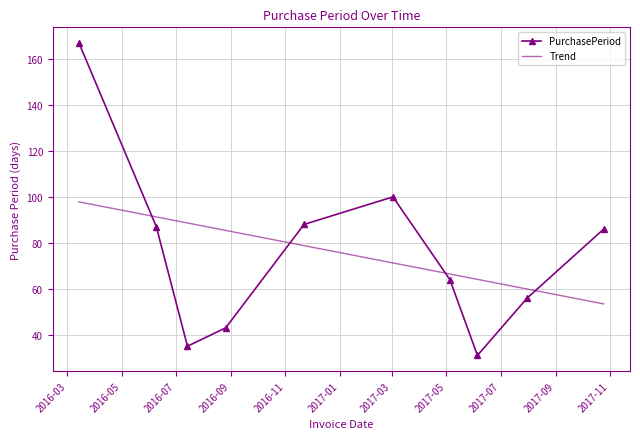

What is the ratio of the value at 2016-08-26 to the value at 2017-10-25?

0.5